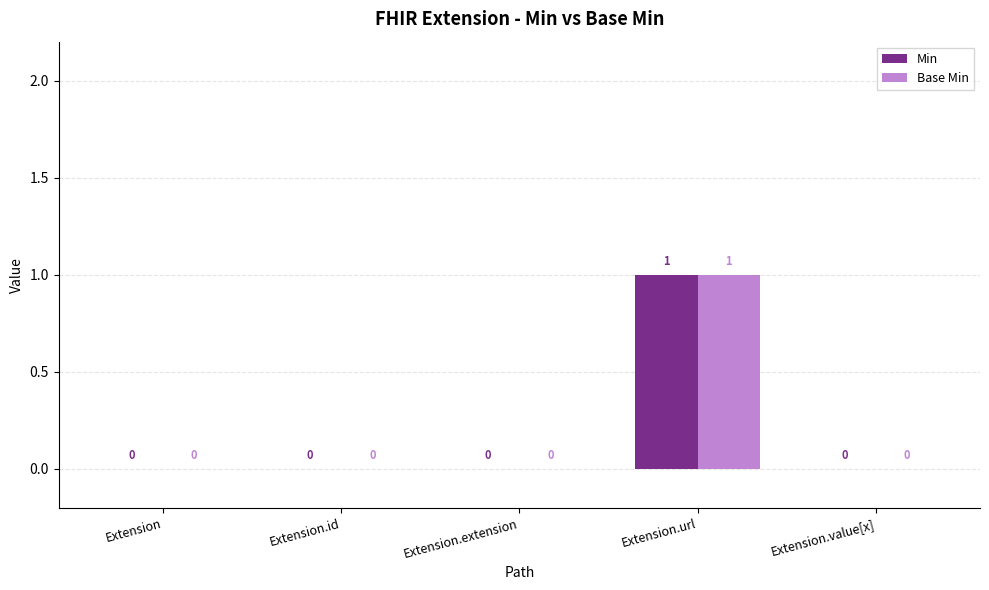

The Base Min series shows 2 at Extension.url. True or false?

False